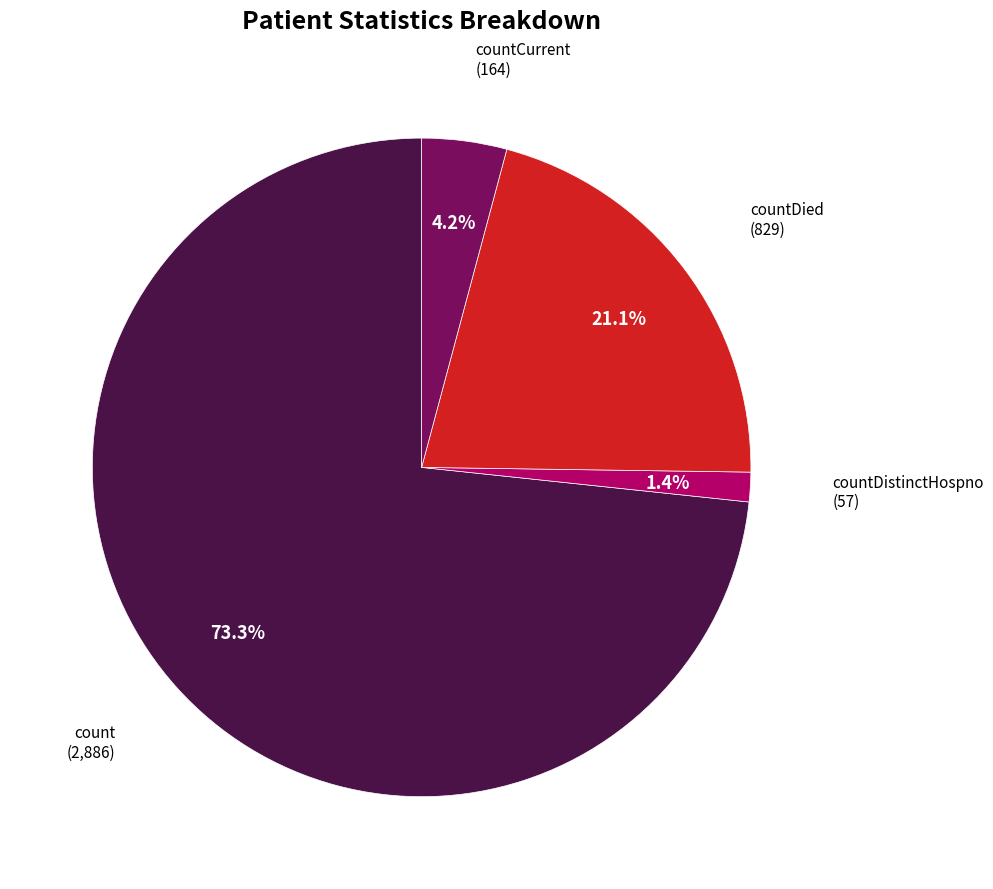

Is there any slice that represents more than half of the pie?

Yes